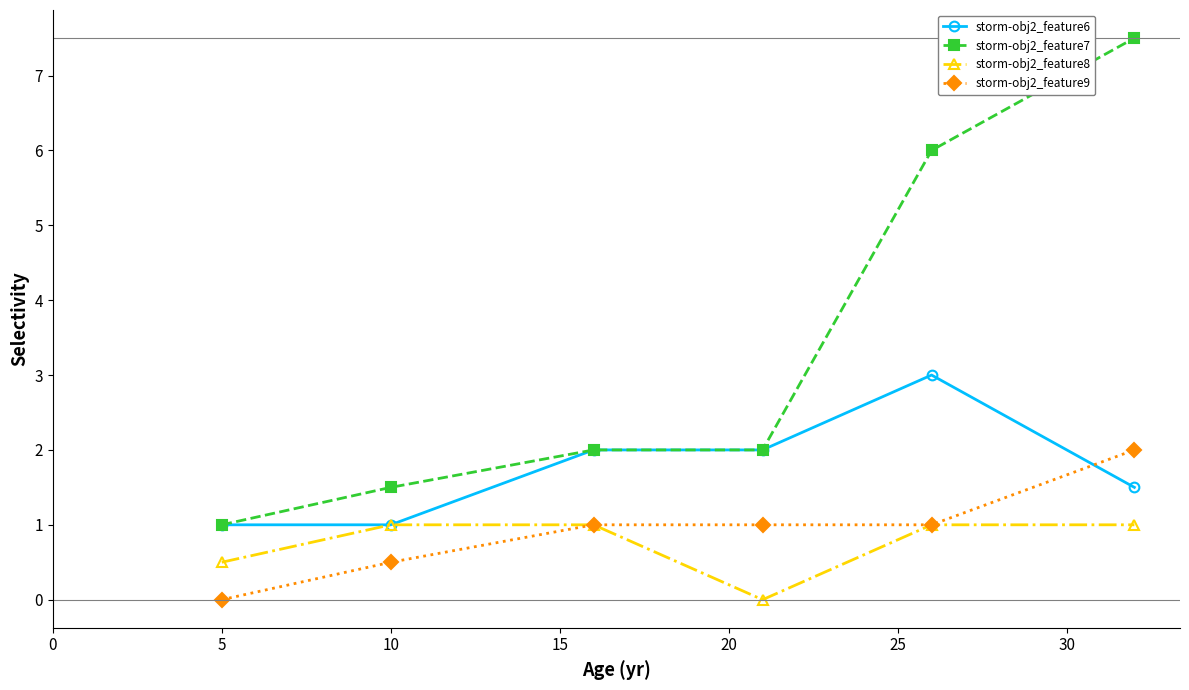

What is the maximum value for storm-obj2_feature7?

7.5